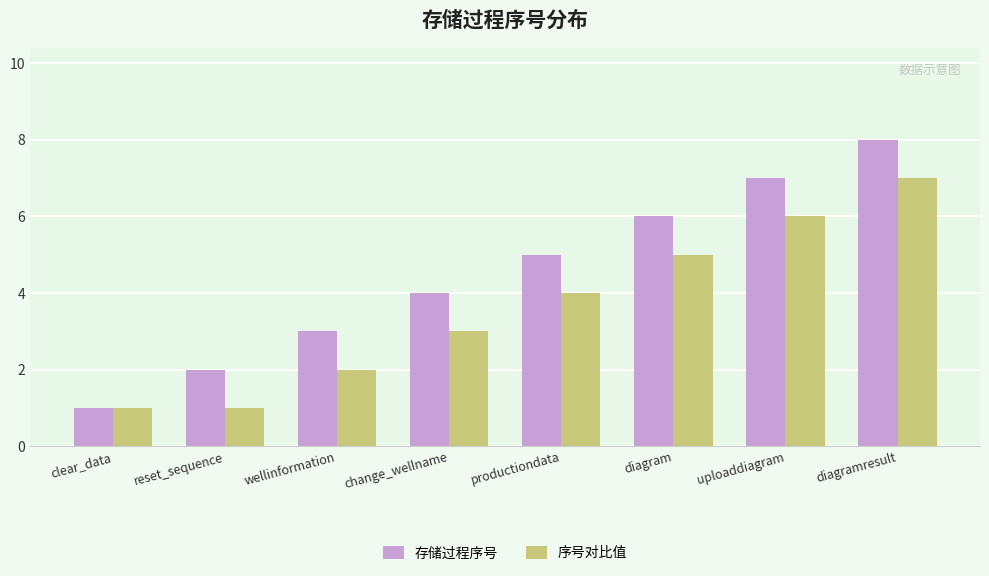

What is the total value across all series at wellinformation?

5